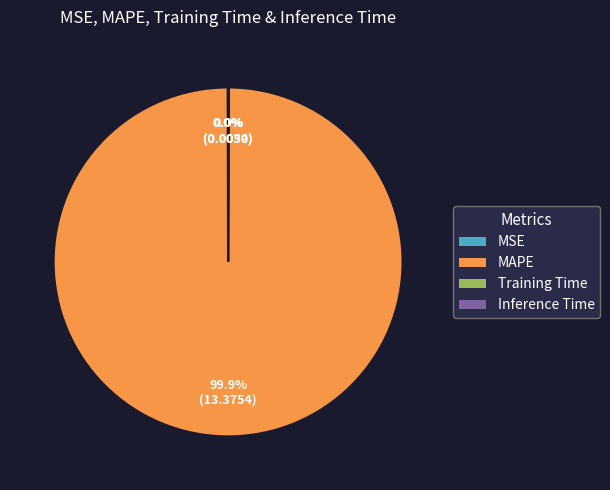

Which category has the biggest portion of the pie?

MAPE